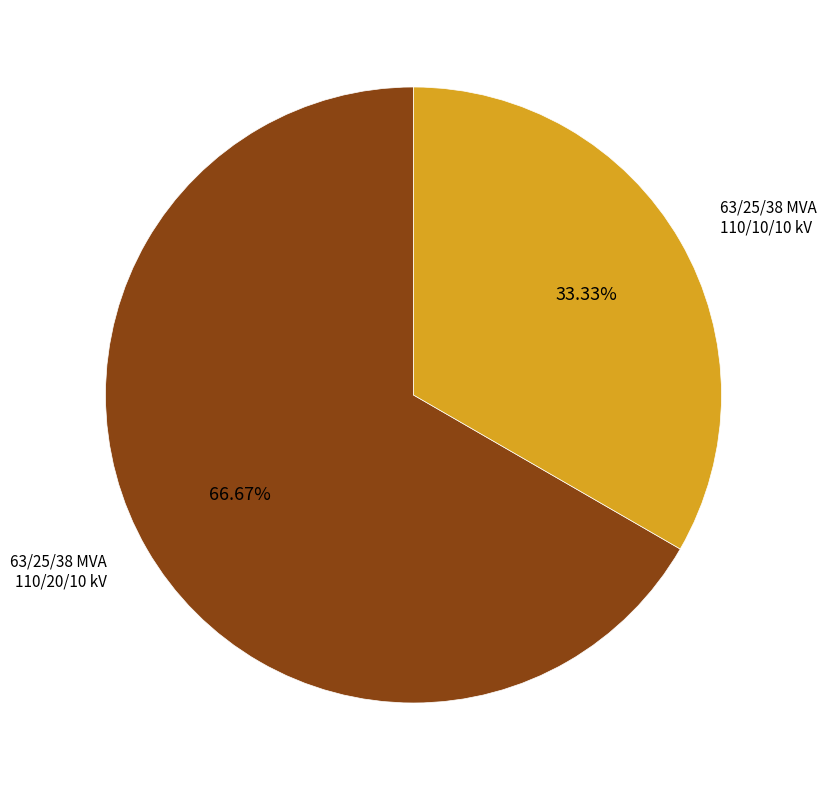

Is there a majority slice in this chart?

Yes